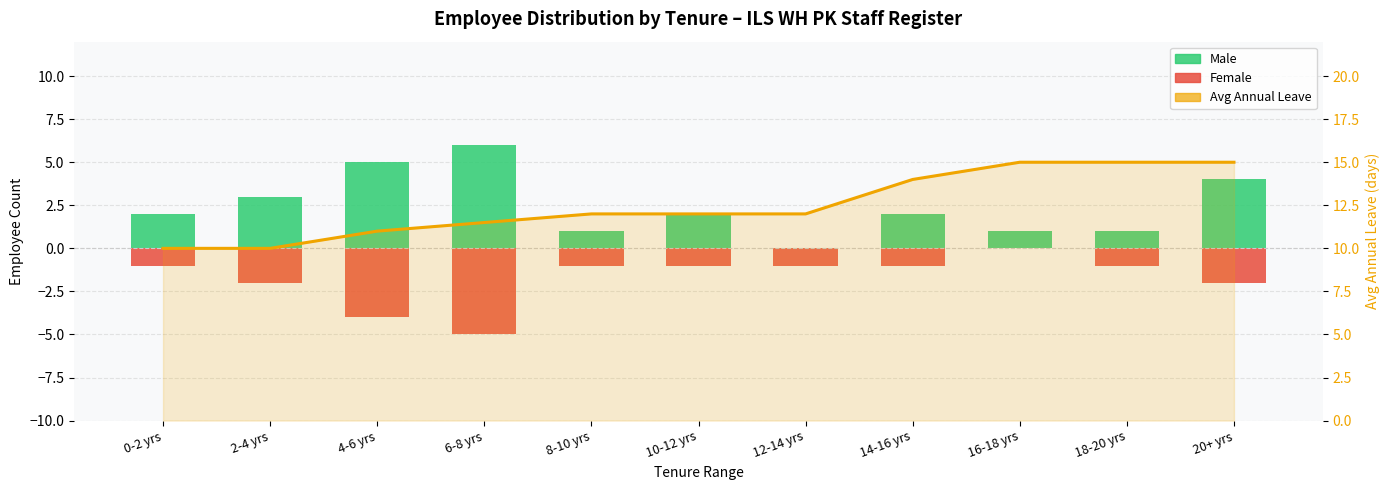

What is the label of the 10th bar from the left?

18-20 yrs